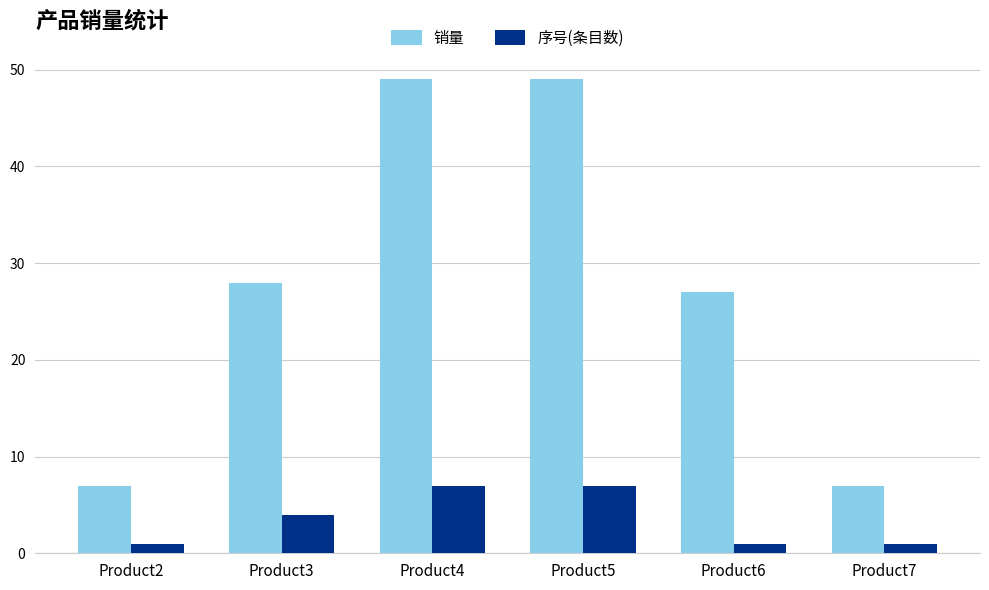

Reading left to right, extract all data points from this chart.

销量: 7	28	49	49	27	7
序号(条目数): 1	4	7	7	1	1